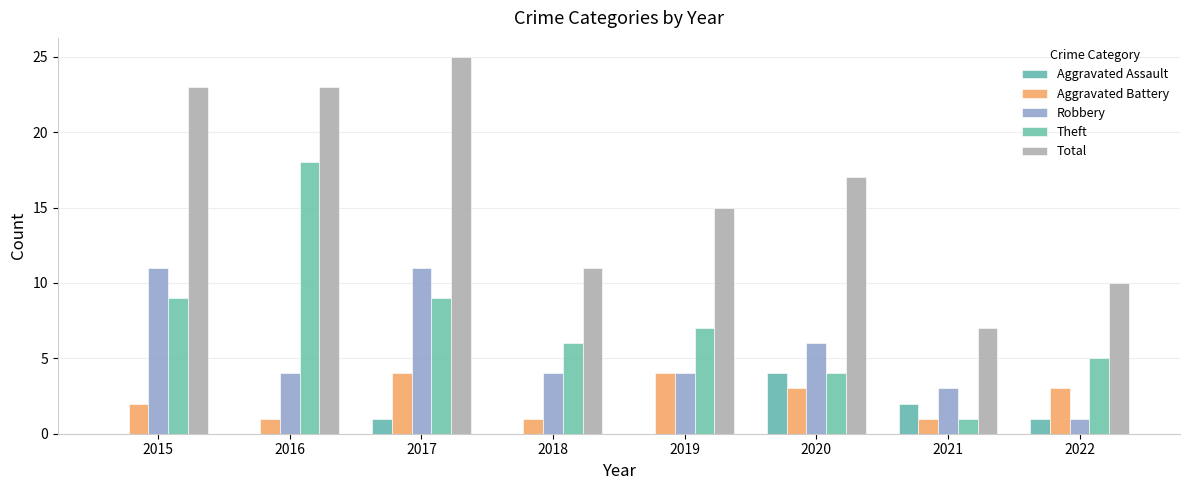

What are all the series names shown in the legend?

Aggravated Assault, Aggravated Battery, Robbery, Theft, Total